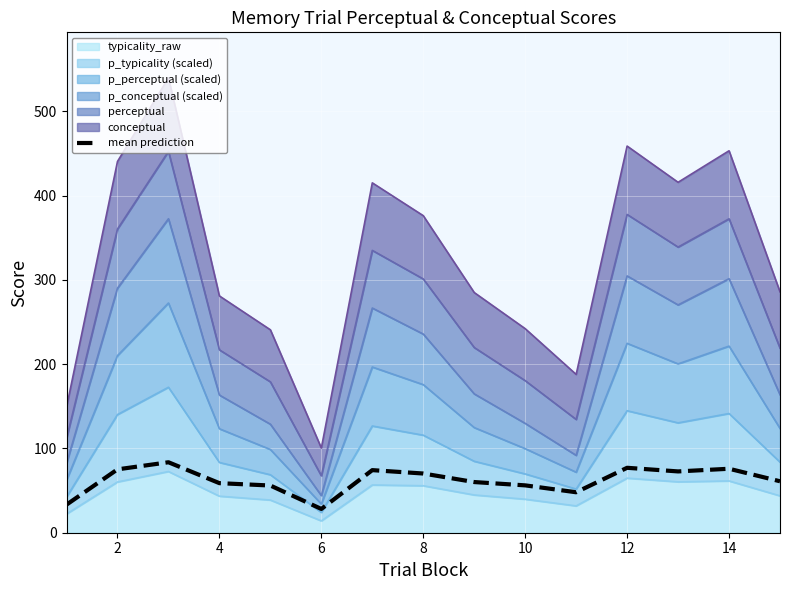

How many values are below 61?

7